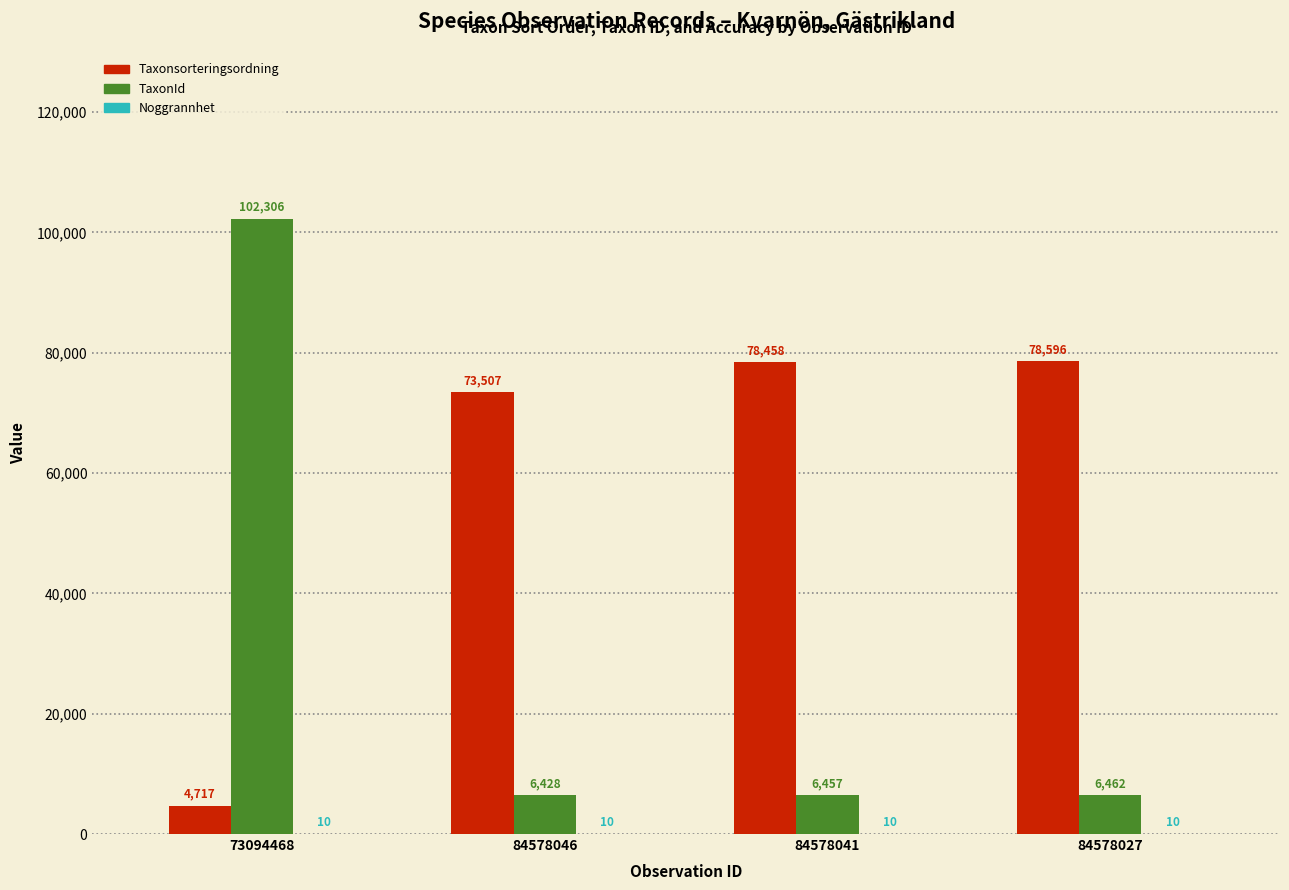

Which series has the largest total across all categories?

Taxonsorteringsordning